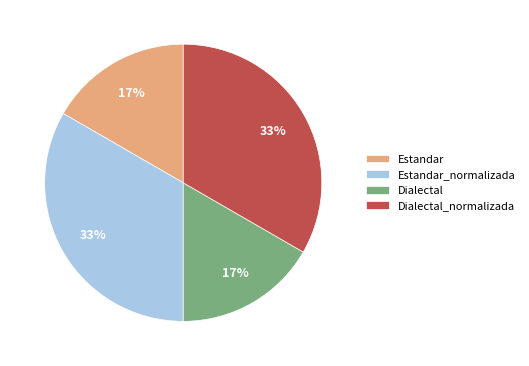

How many slices are in this pie chart?

4